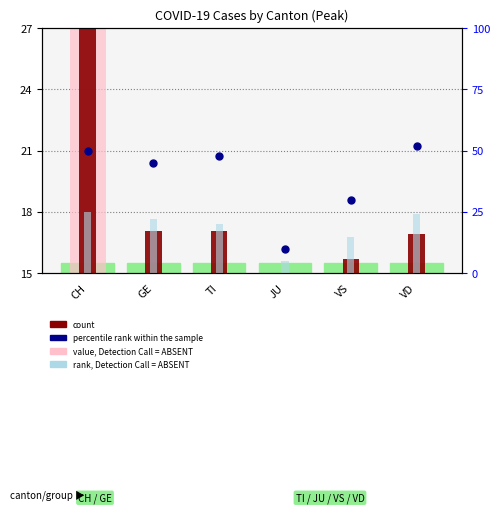

At which category is the sum across all series the highest?

CH